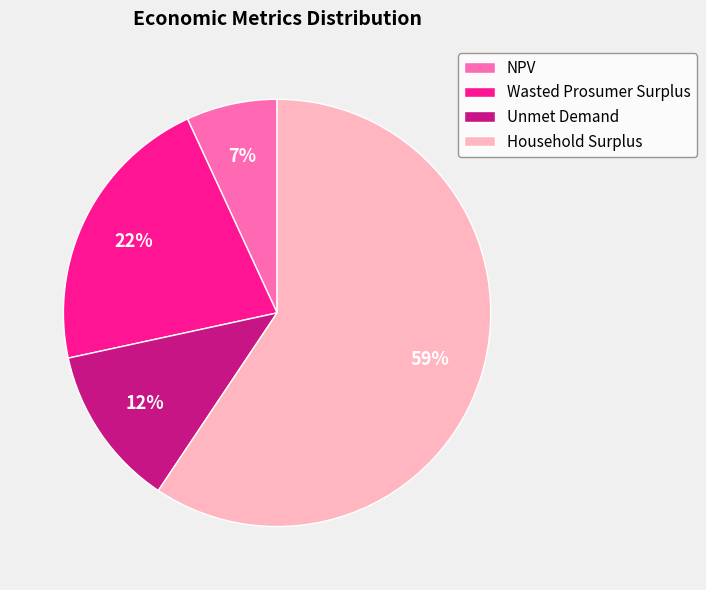

To the nearest percent, what is the difference between the largest and smallest slice percentages?

52%